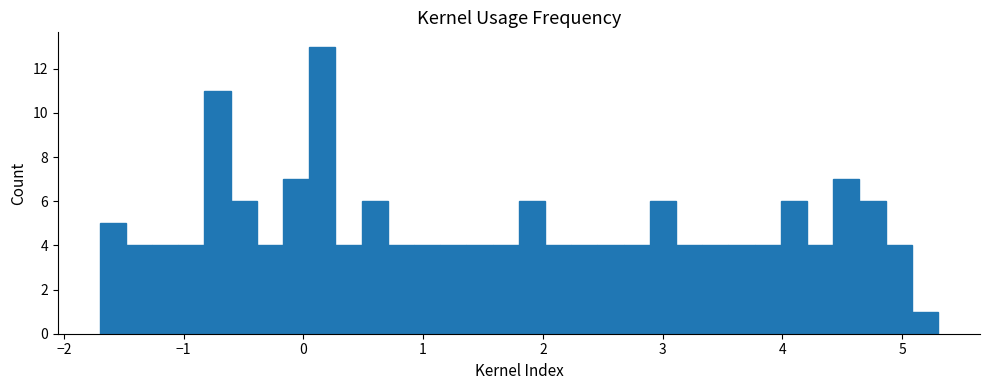

Read against the x-axis, roughly where is the centre of the tallest bar?

0.2